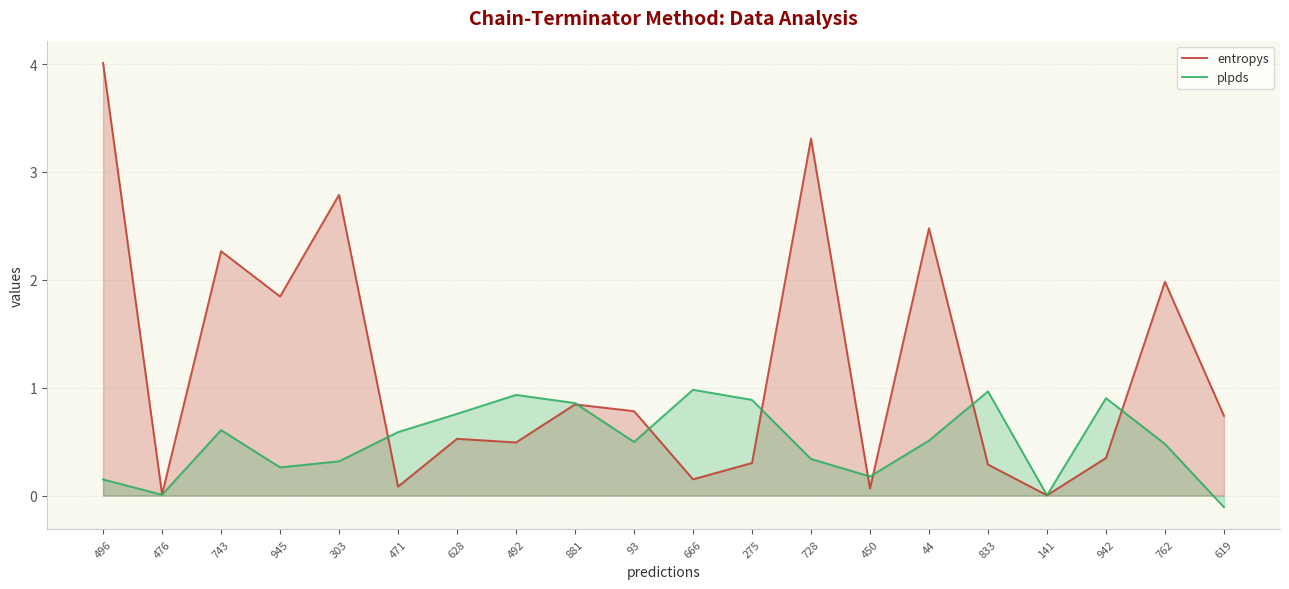

The plpds series shows -0.2 at 619. True or false?

False